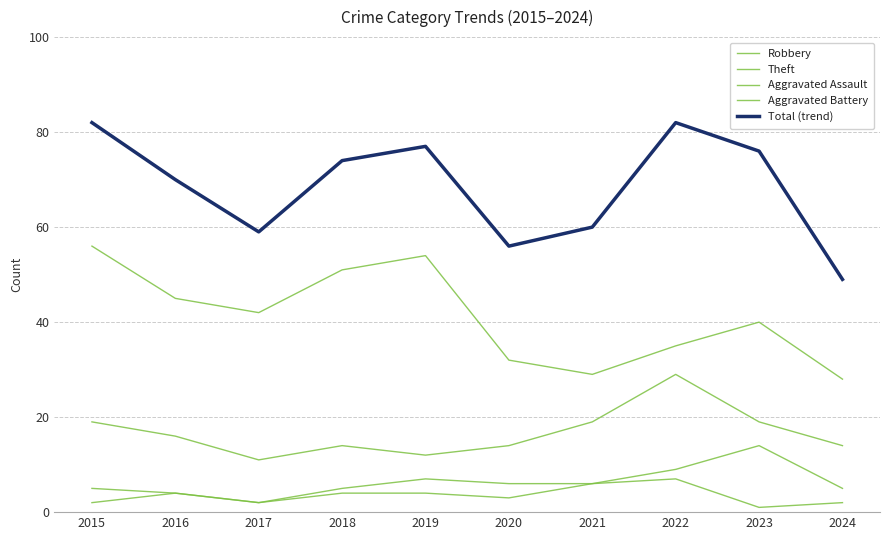

At which category does Theft reach its first local valley?

2017